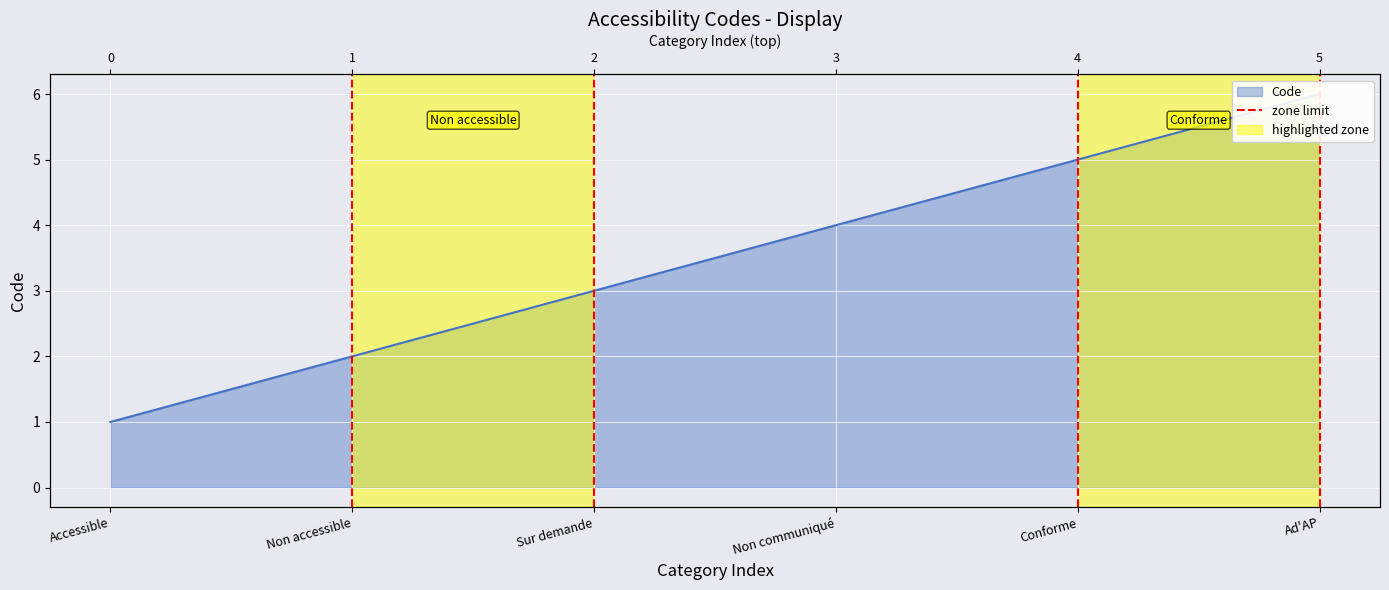

List the labels in order of value, smallest first.

Accessible, Non accessible, Sur demande, Non communiqué, Conforme, Ad'AP